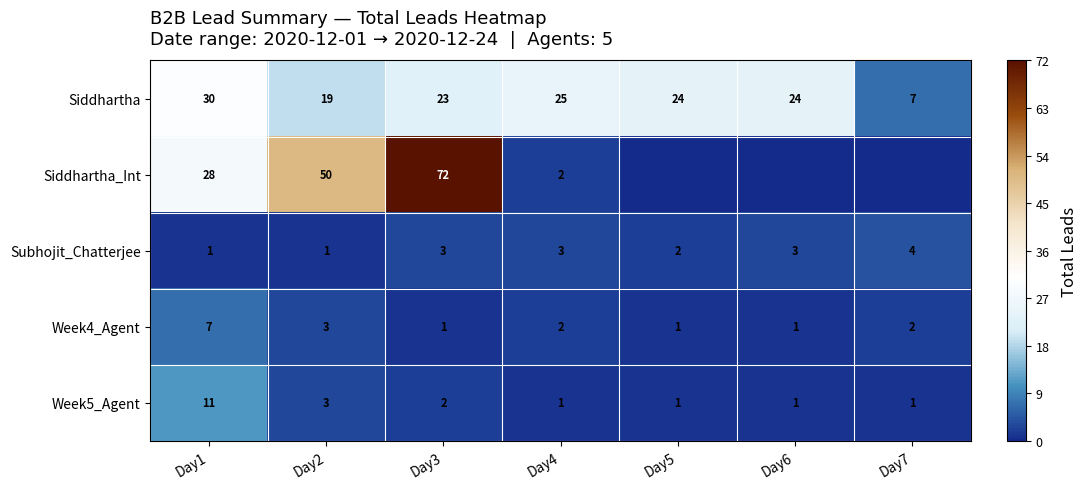

Where is Siddhartha nearest to the value 18?

Day2